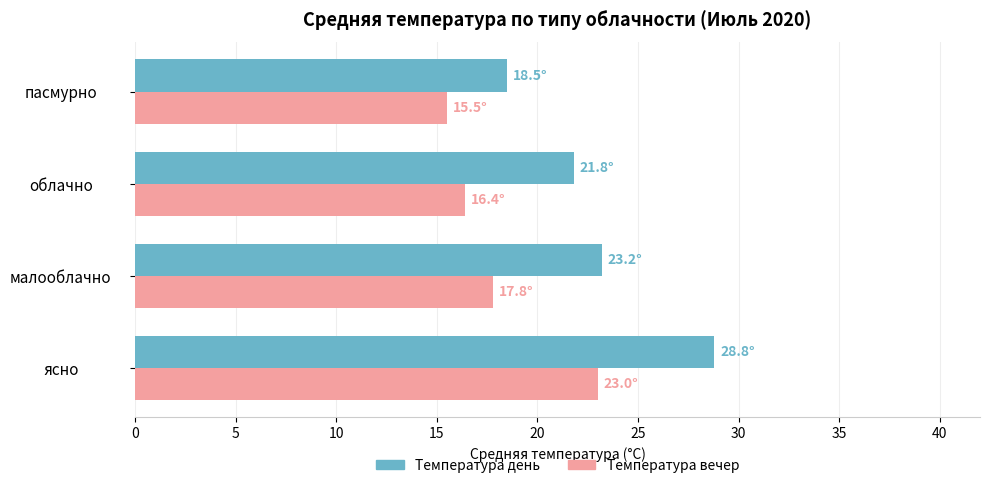

What is the difference between the second highest and second lowest values in the Температура вечер series?

1.4